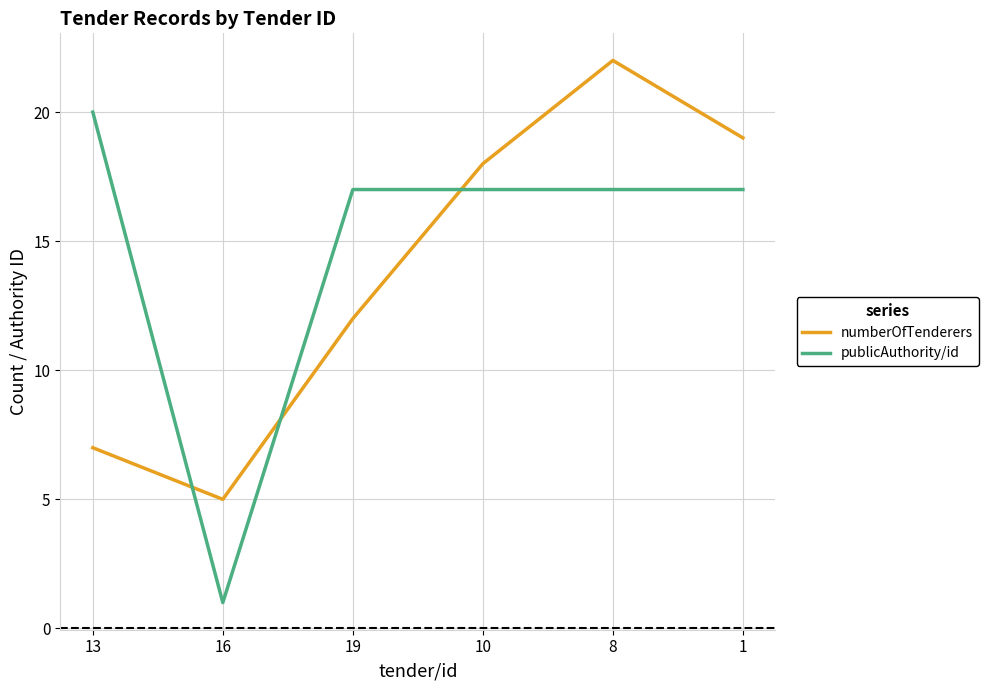

At which category is the sum across all series the highest?

8